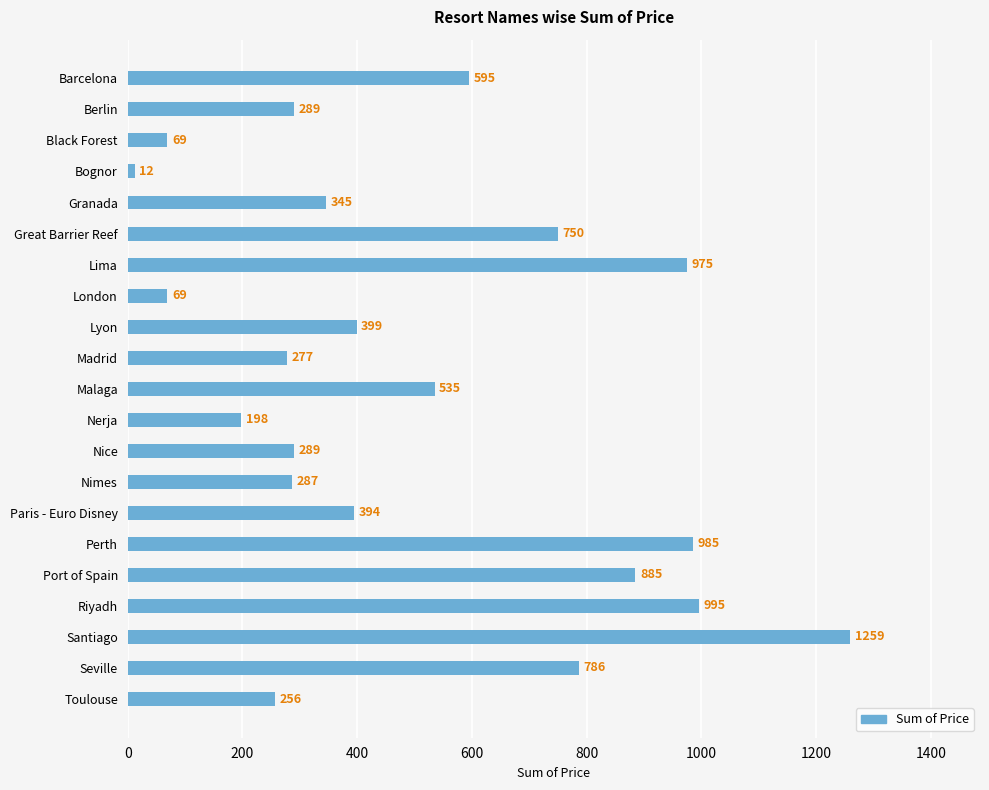

Reading top to bottom, transcribe all the data shown in this chart.

Barcelona=595	Berlin=289	Black Forest=69	Bognor=12	Granada=345	Great Barrier Reef=750	Lima=975	London=69	Lyon=399	Madrid=277	Malaga=535	Nerja=198	Nice=289	Nimes=287	Paris - Euro Disney=394	Perth=985	Port of Spain=885	Riyadh=995	Santiago=1259	Seville=786	Toulouse=256